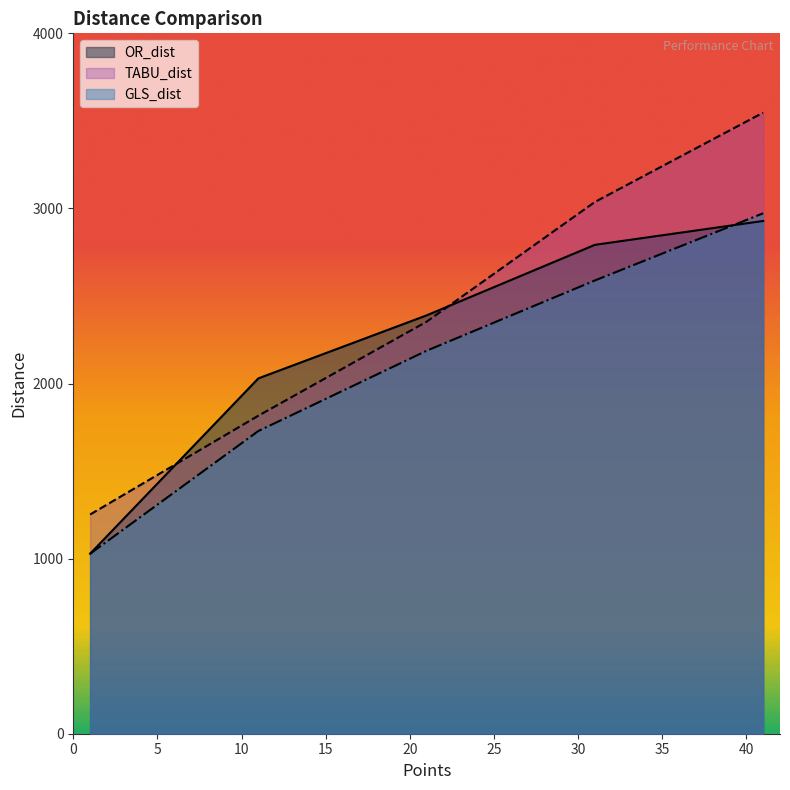

How many lines are shown in the chart?

3